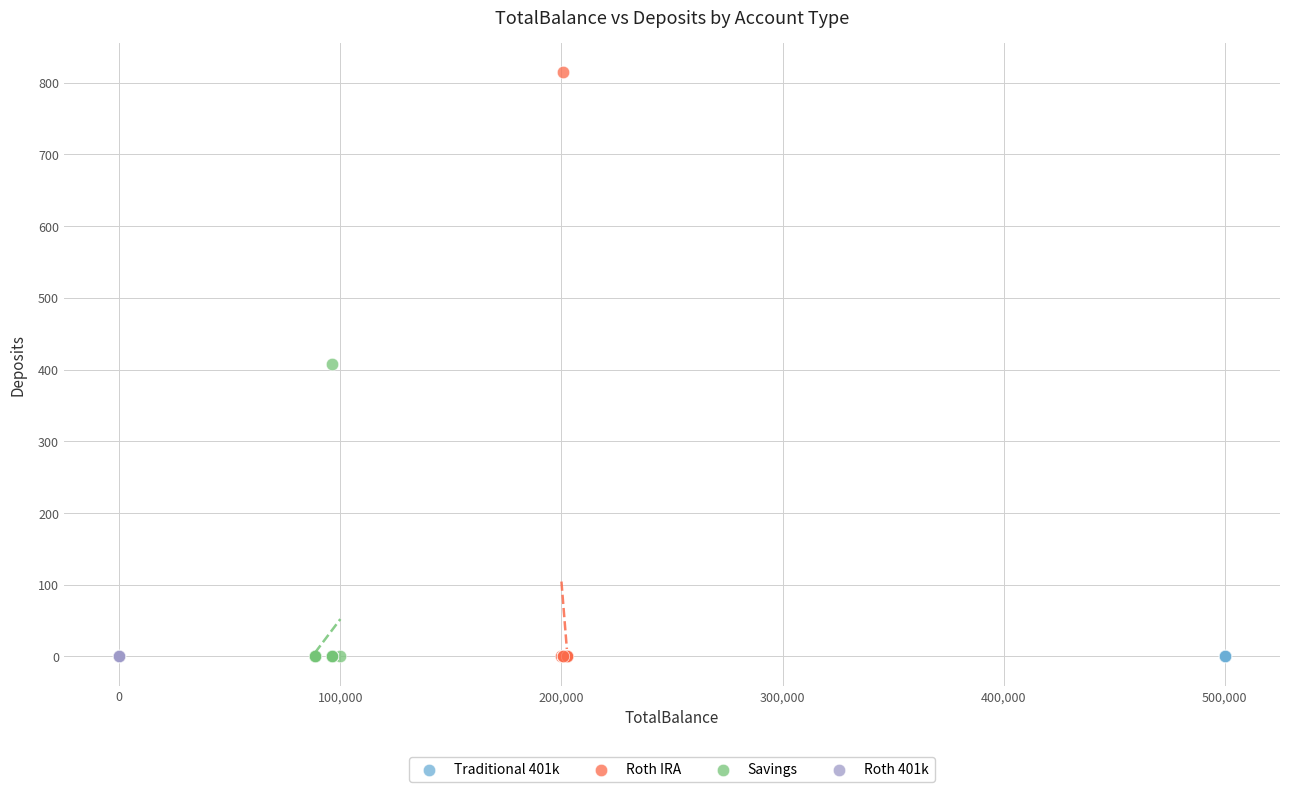

Which series reaches the maximum Y coordinate?

Roth IRA